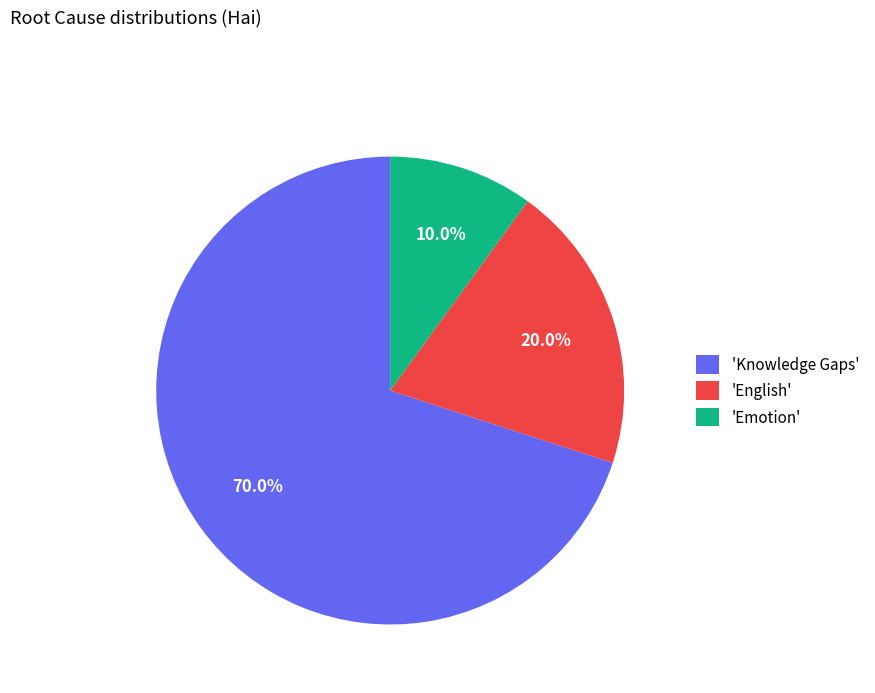

Rank the categories by value from highest to lowest.

'Knowledge Gaps', 'English', 'Emotion'